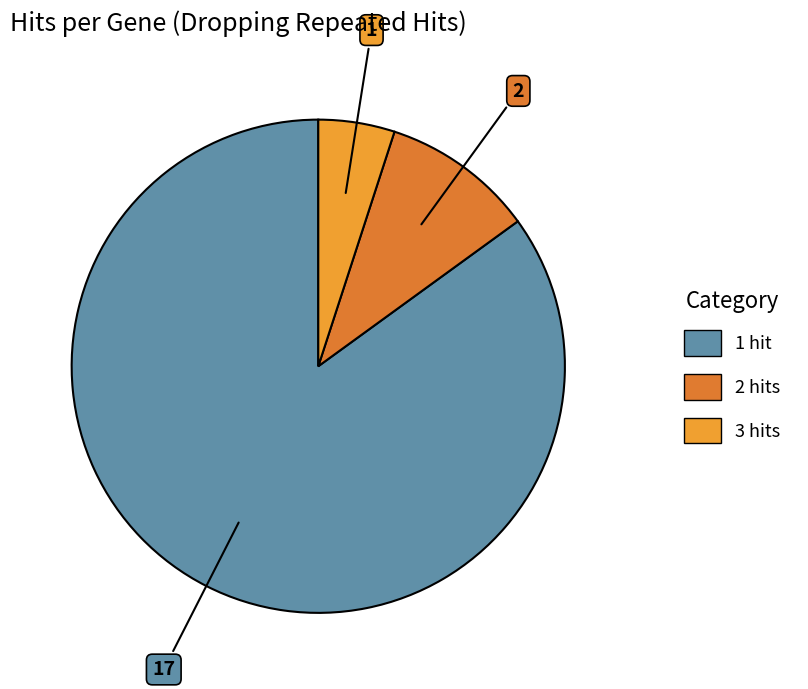

Is there a majority slice in this chart?

Yes